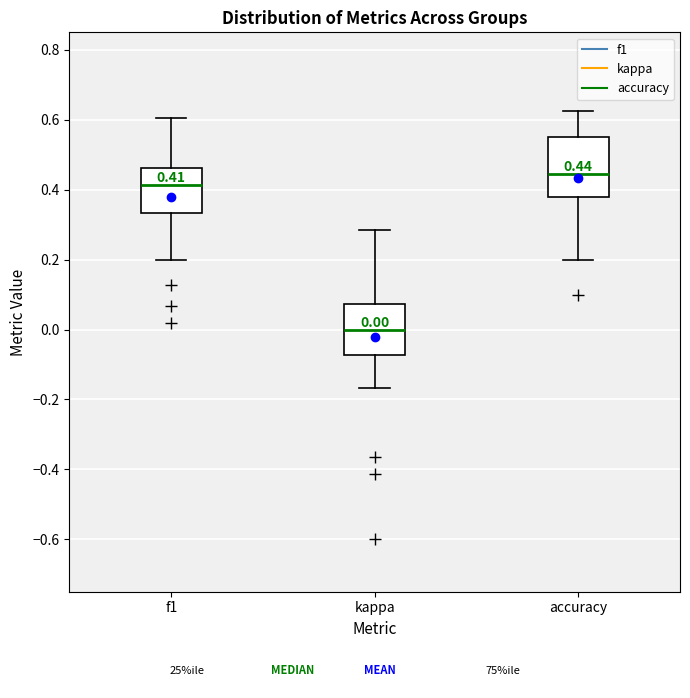

Comparing the boxes themselves (not the whiskers), which one is the tallest?

accuracy